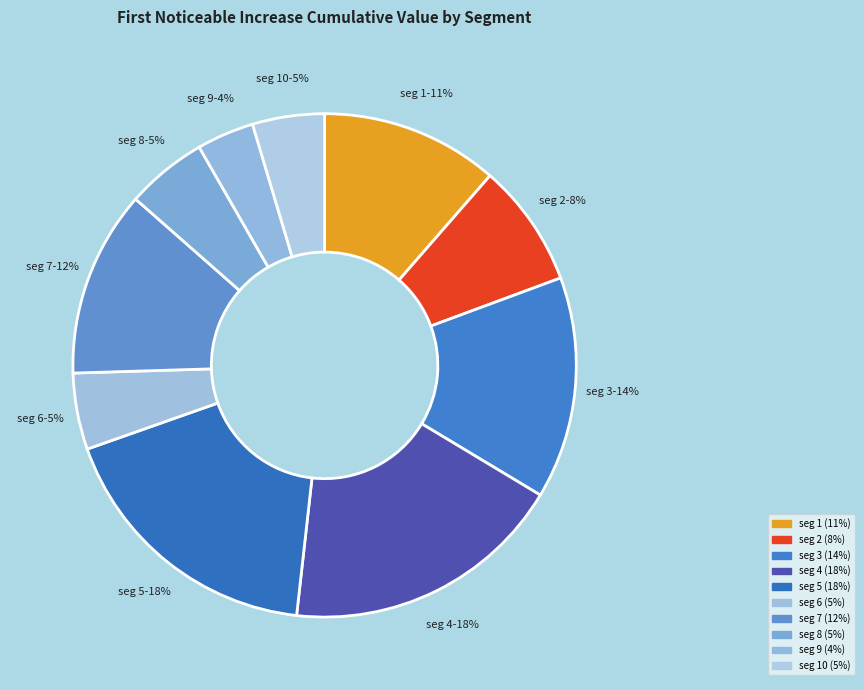

How many slices are in this pie chart?

10